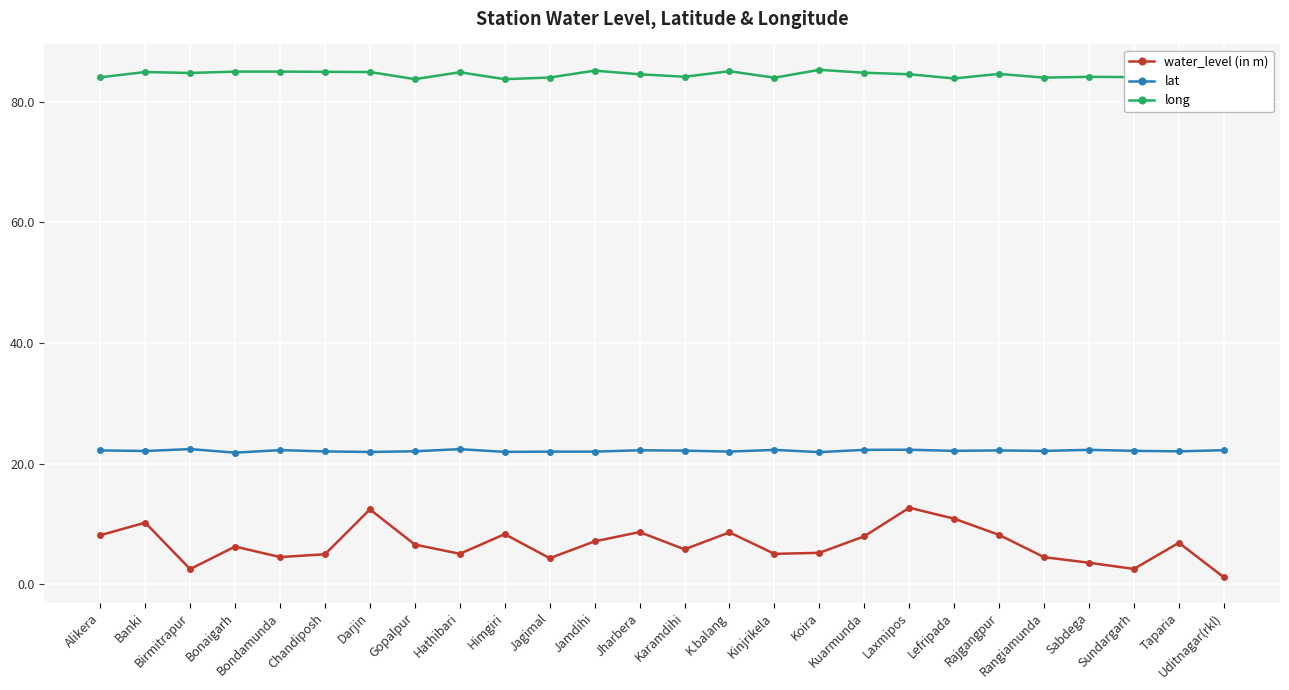

Is it true that water_level (in m) equals 2.5 at Sundargarh?

True